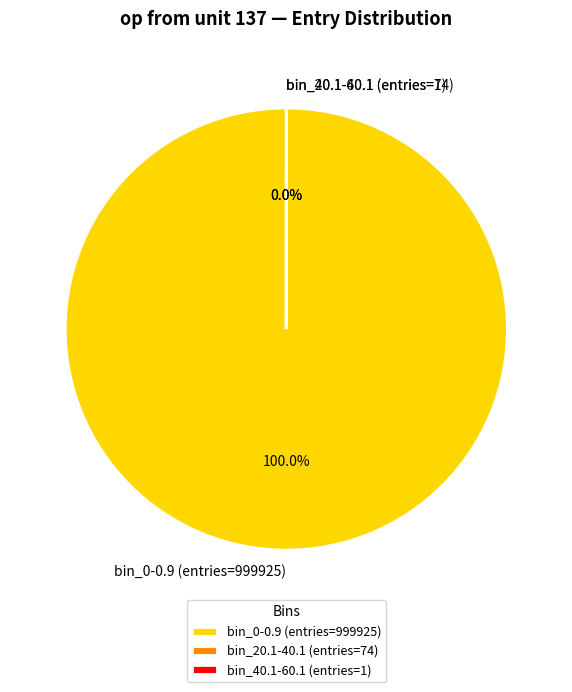

What is the largest slice in the pie chart?

bin_0-0.9 (entries=999925)